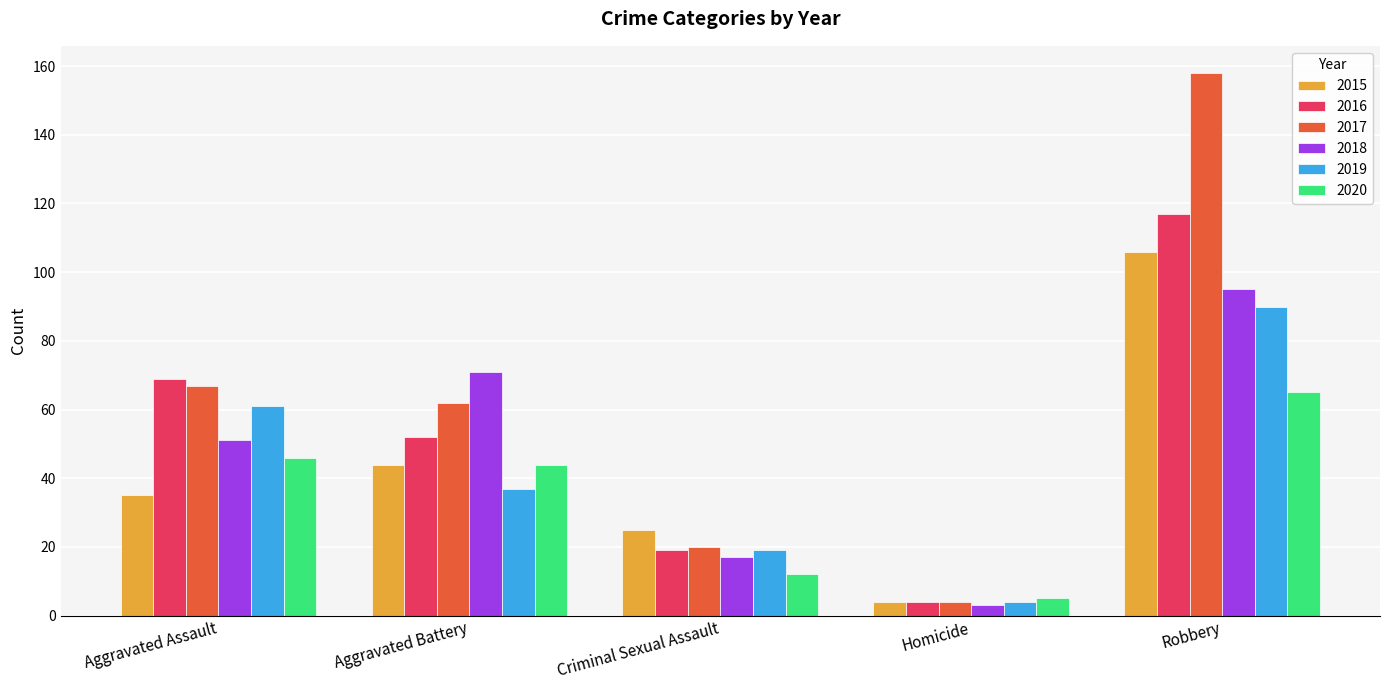

How many bars are there in total?

30